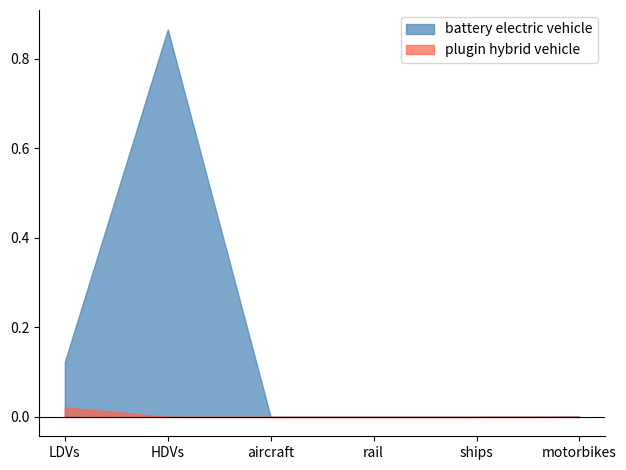

What is the label of the 5th point from the right?

HDVs